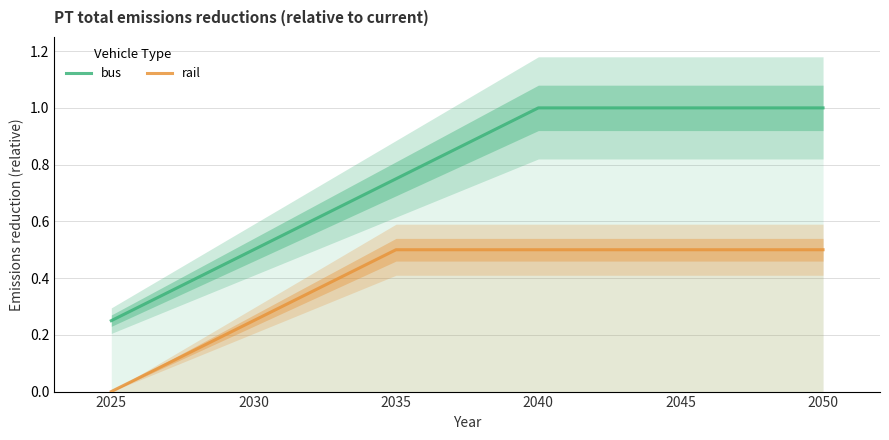

What is the value of the rail point at the 5th from the left?

0.5